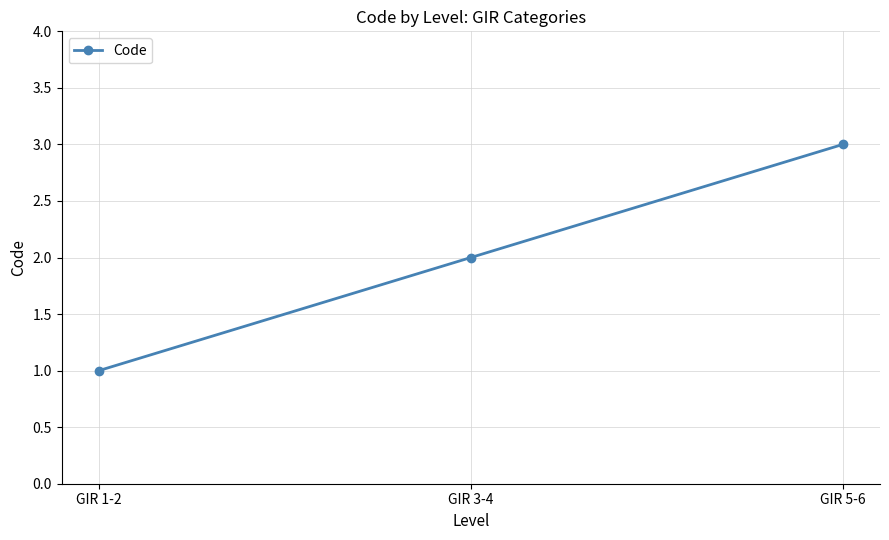

What is the minimum value shown in the chart?

1